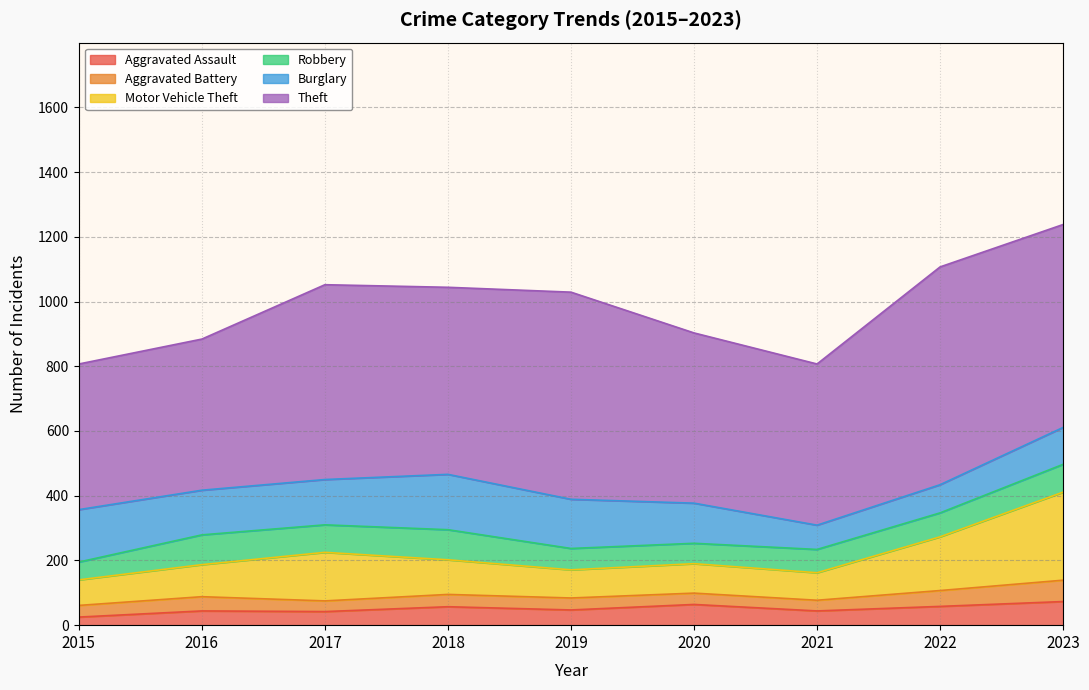

What value does the Aggravated Assault series have at 2021, to the nearest 5?

45